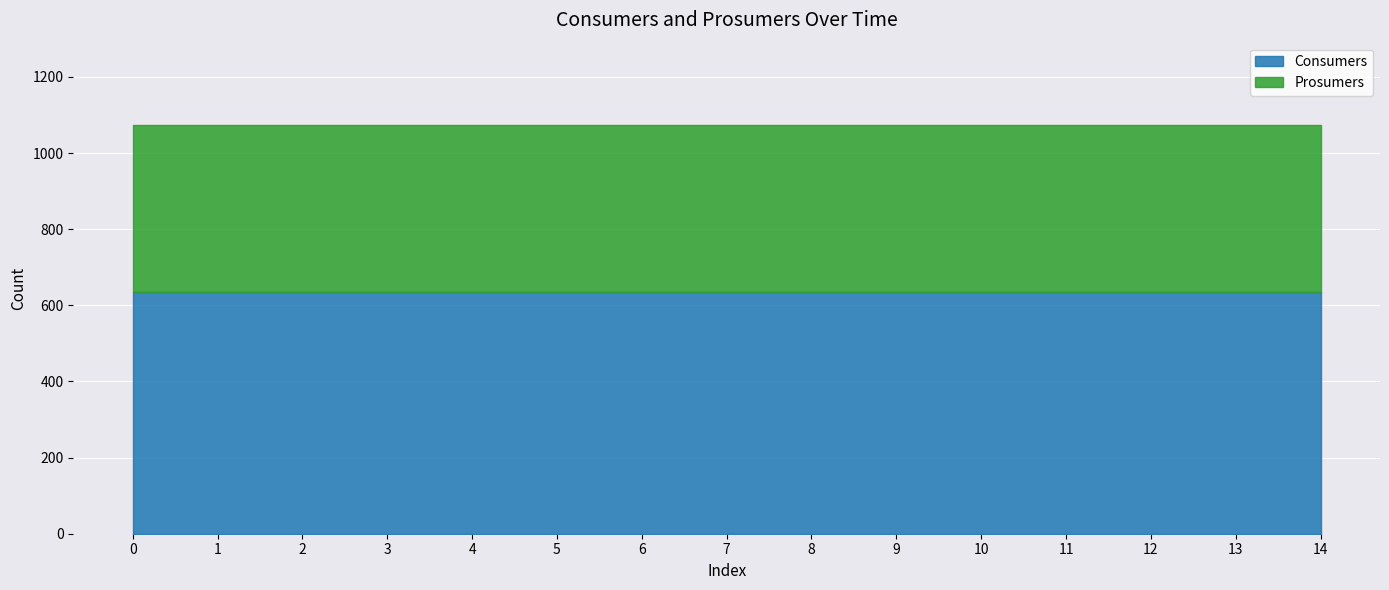

What is the highest value of the Prosumers series?

440